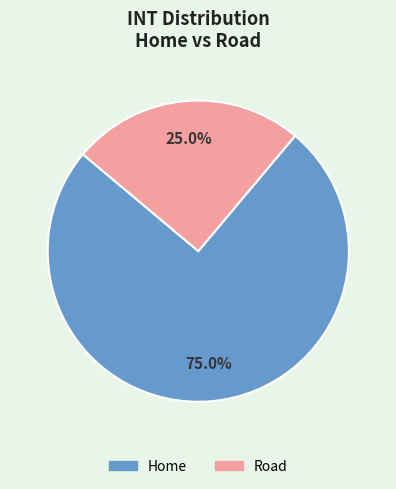

The Road slice represents 25% of the pie. True or false?

True